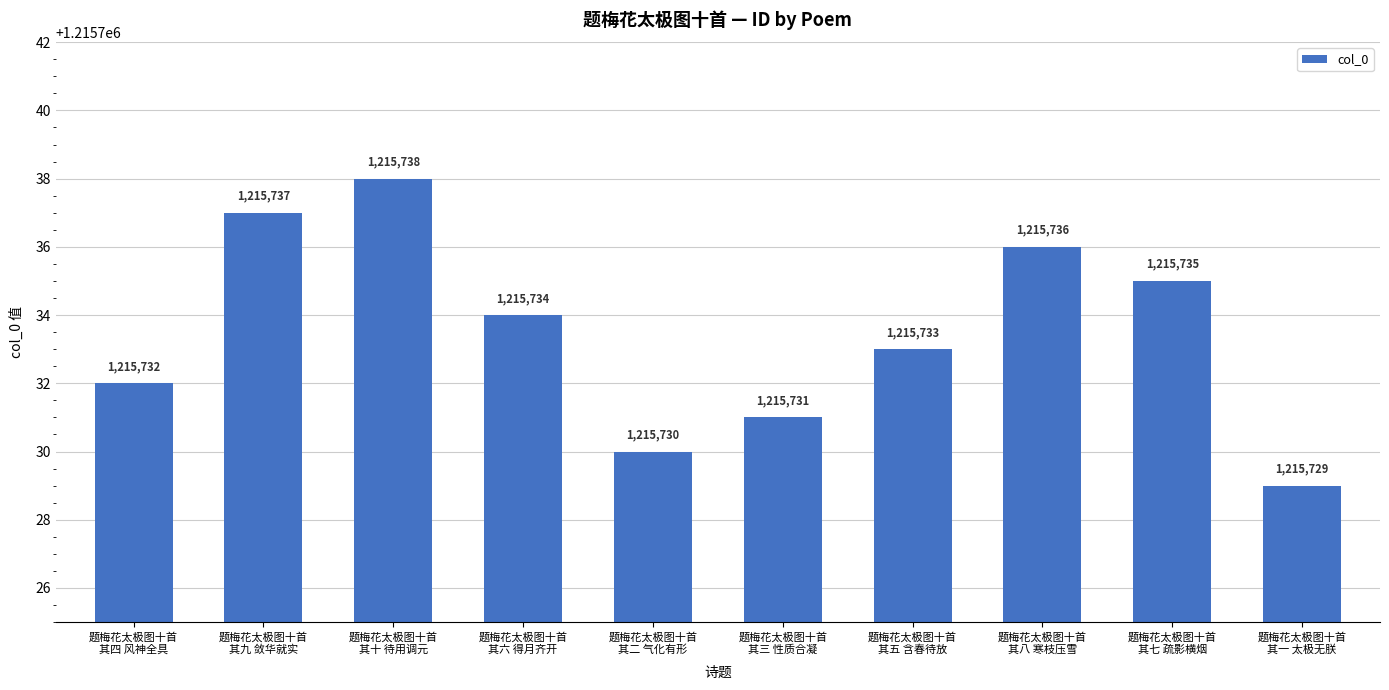

Which has a higher value, 题梅花太极图十首
其二 气化有形 or 题梅花太极图十首
其八 寒枝压雪?

题梅花太极图十首
其八 寒枝压雪